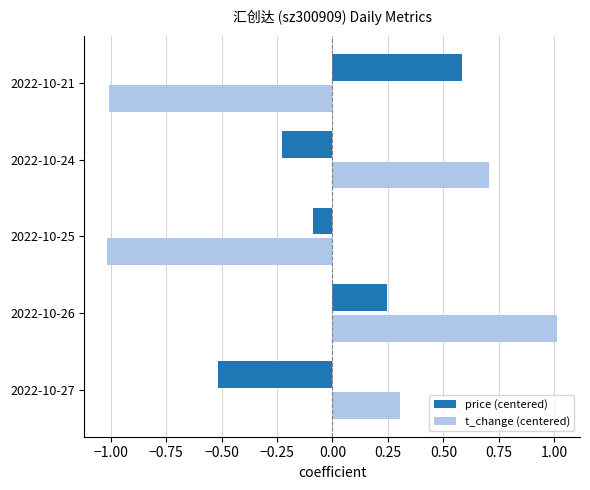

What is the highest value of the price (centered) series?

0.6